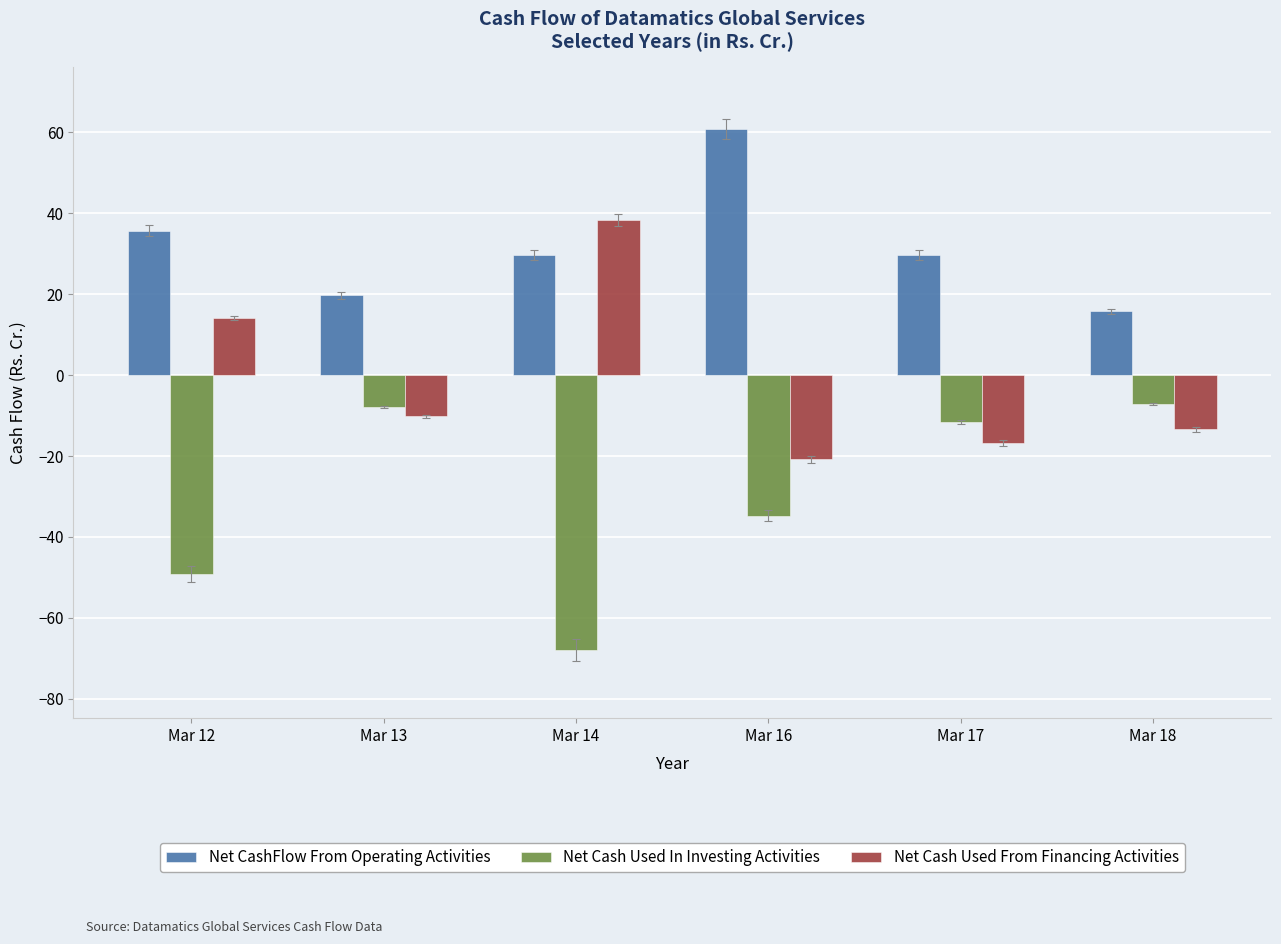

How many values in Net Cash Used From Financing Activities are above zero?

2